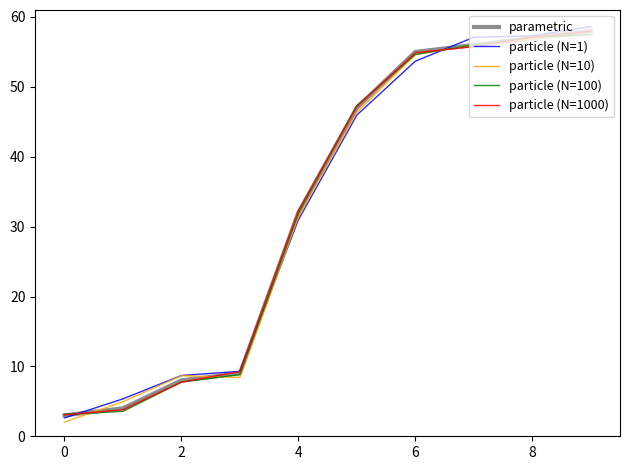

What is the maximum value for particle (N=1)?

58.6